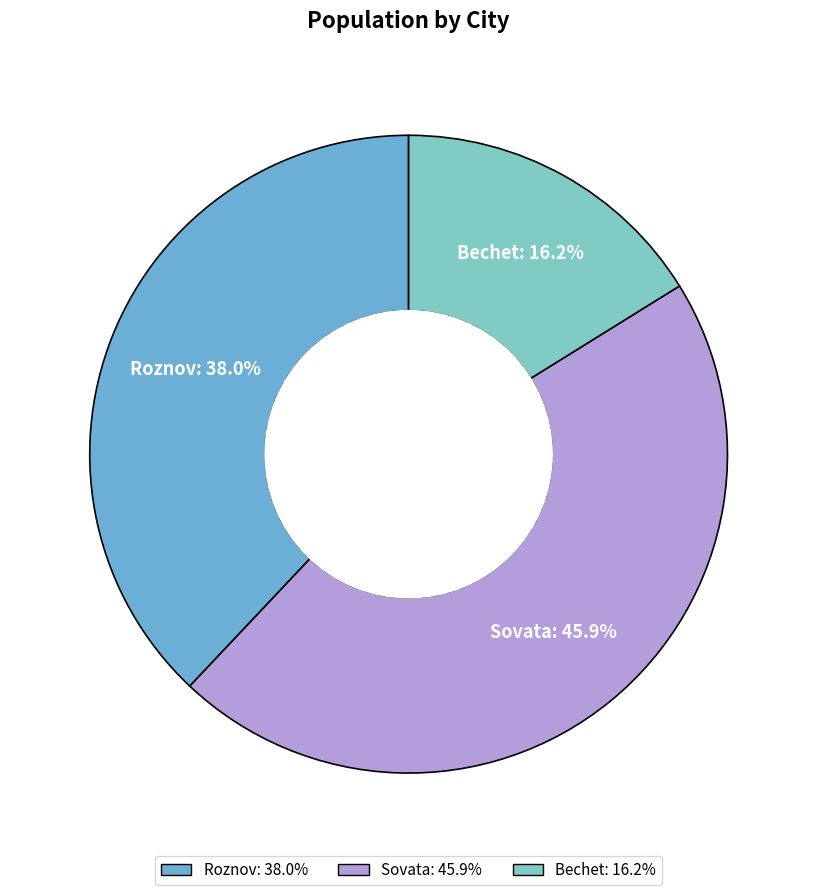

Does Bechet represent more than half of the total?

No